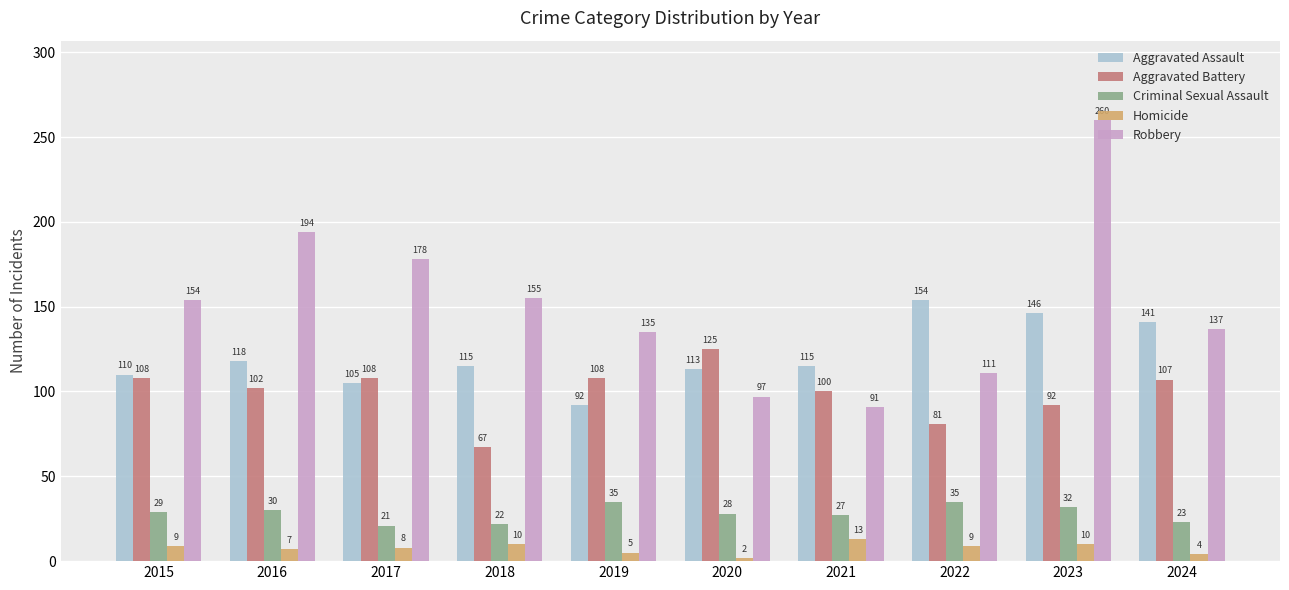

Rank the series by their maximum value, from lowest to highest.

Homicide, Criminal Sexual Assault, Aggravated Battery, Aggravated Assault, Robbery